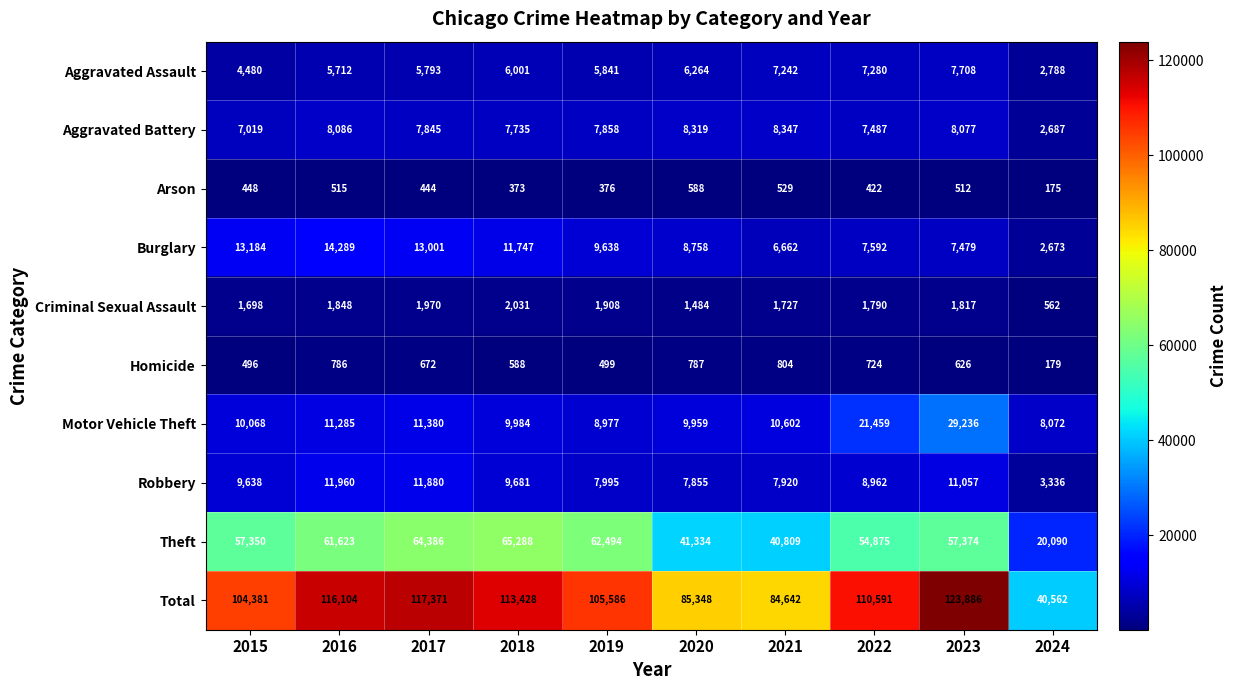

Which series has the widest spread of values?

Total